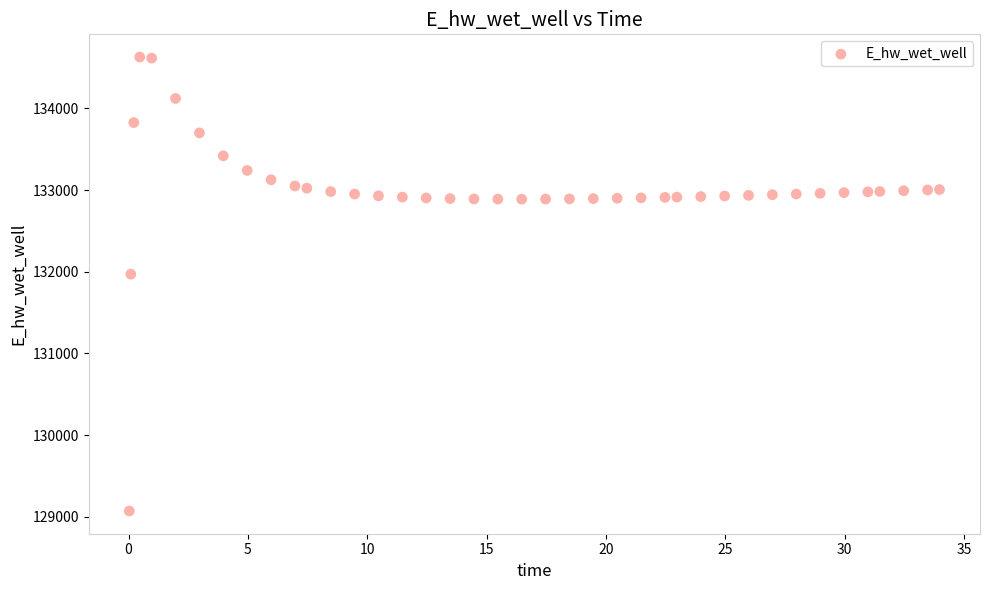

What is the range of X values (max minus min)?

33.9